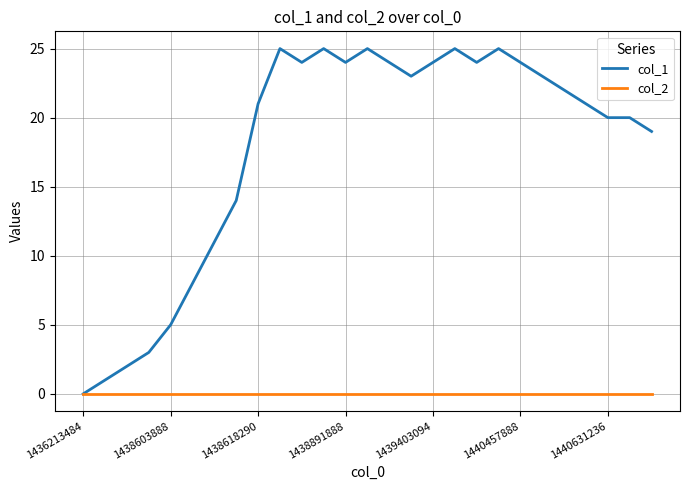

List the series in order of their peak value, lowest first.

col_2, col_1